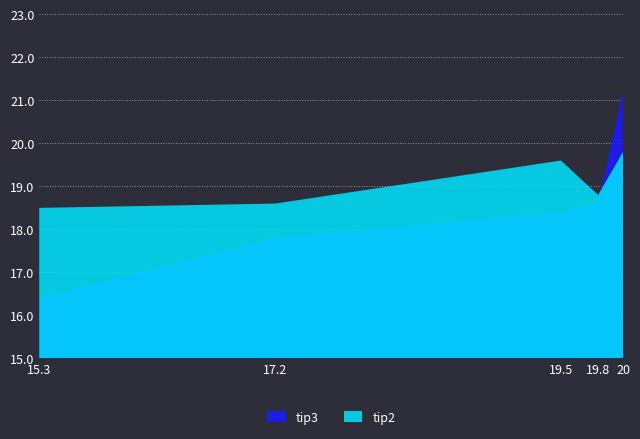

Is the value of tip3 at 20 greater than the value of tip2 at 19.8?

Yes